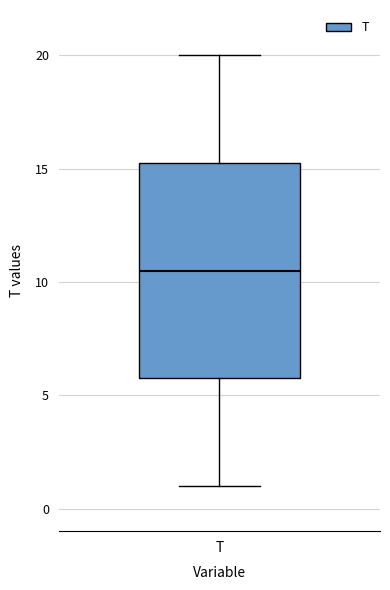

Transcribe this box plot: give where the median line is, the range the box spans, and where the two whiskers end, as read against the y-axis. The values are not printed on the chart, so give them approximately, as read against the axis.

median 10.5, box 6.0 to 15.5, whiskers 1.0 to 20.0